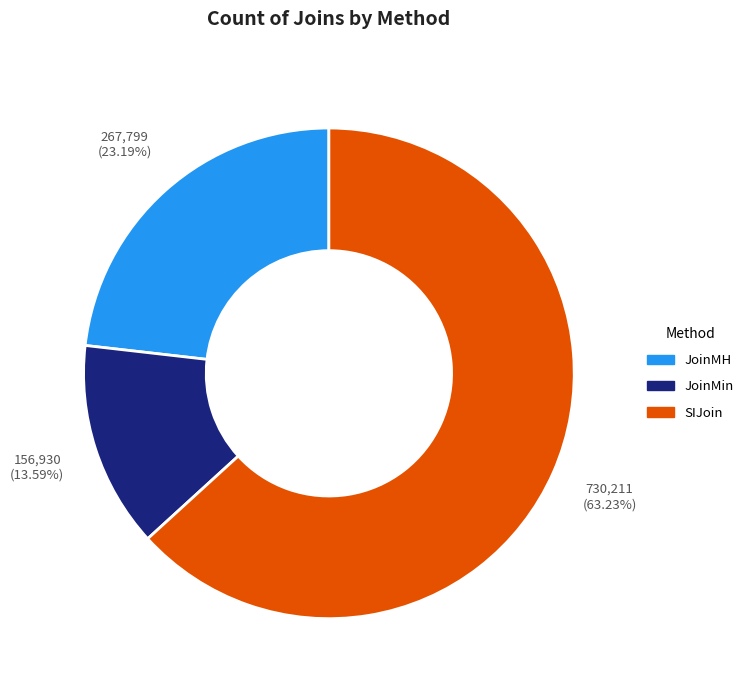

Do SIJoin and JoinMin together represent more than half of the pie?

Yes